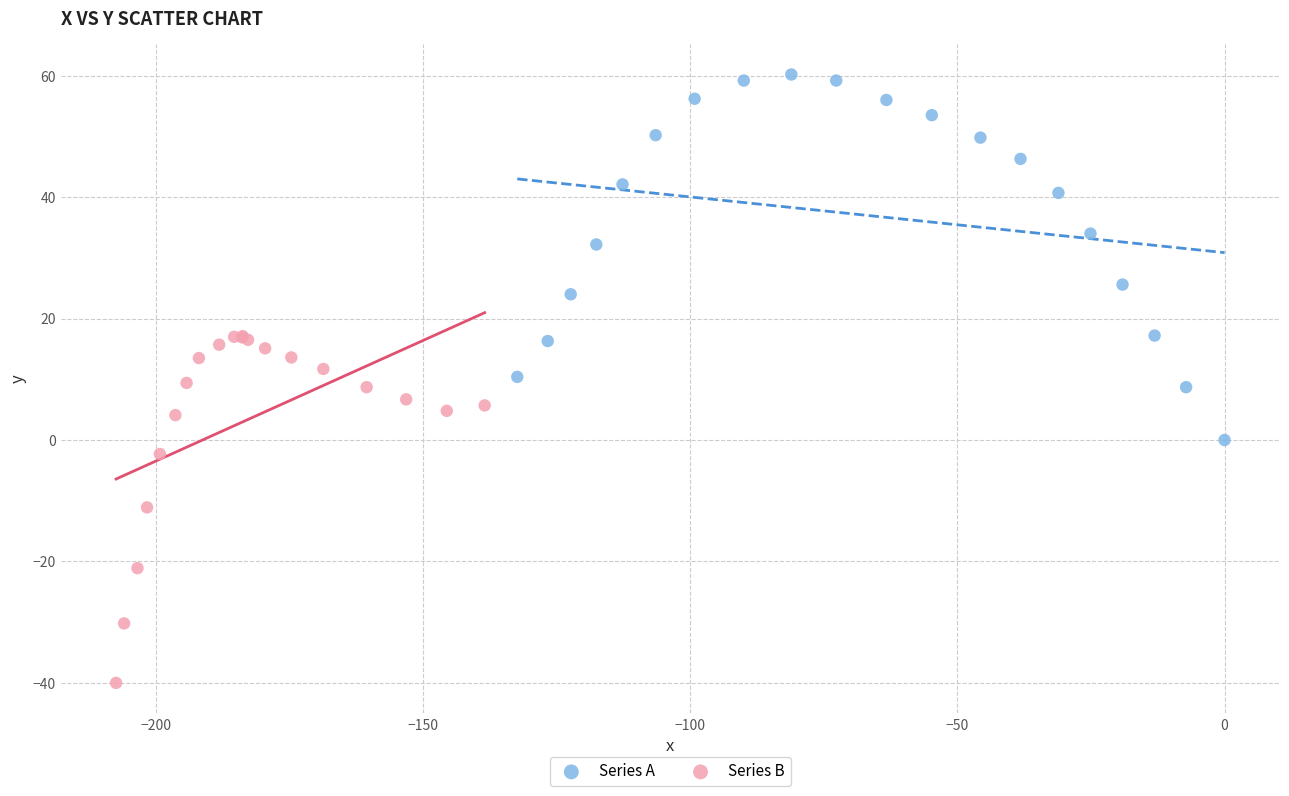

Which series has the widest spread of Y values?

Series A